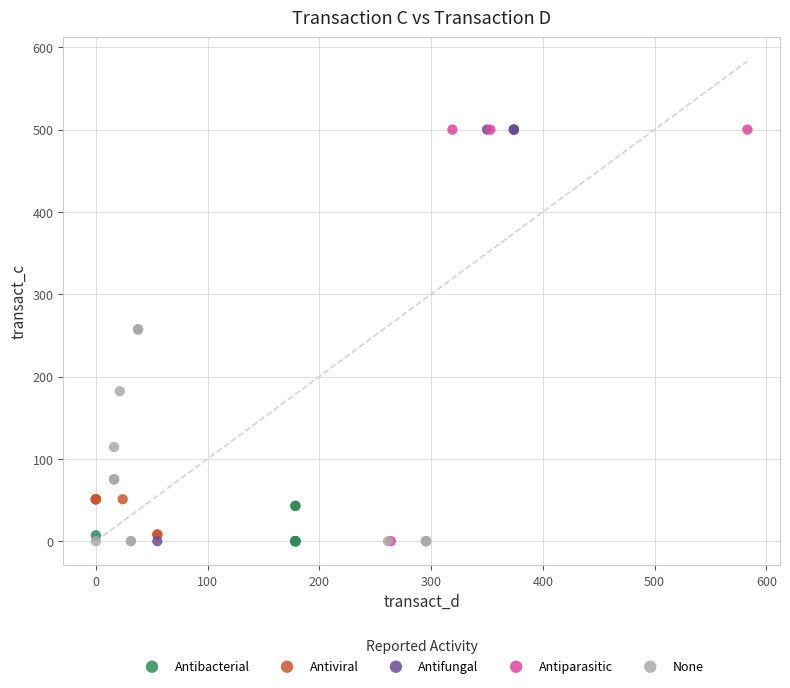

What are all the series names shown in the legend?

Antibacterial, Antiviral, Antifungal, Antiparasitic, None